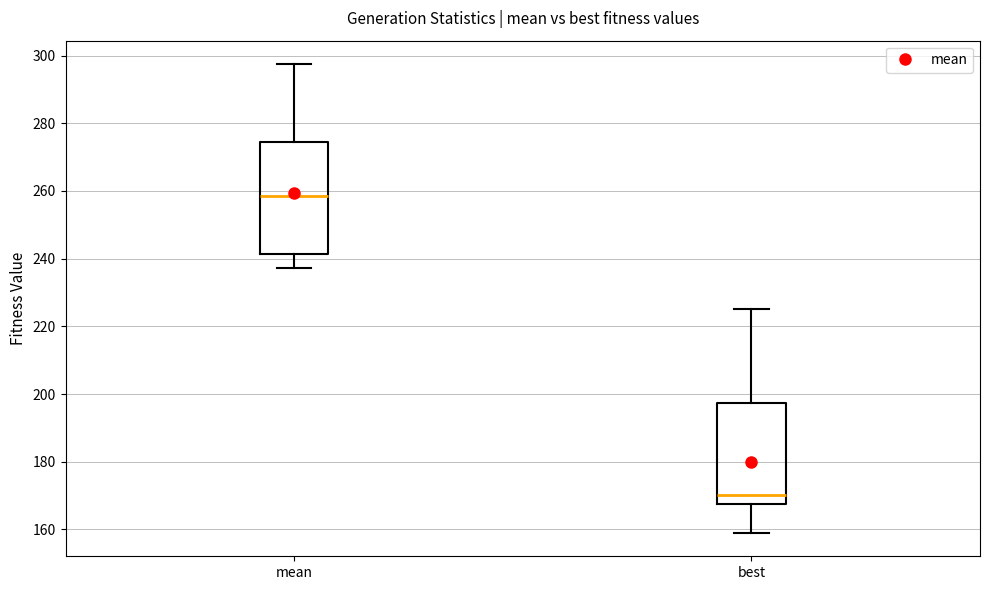

Which box's median line is the lowest?

best